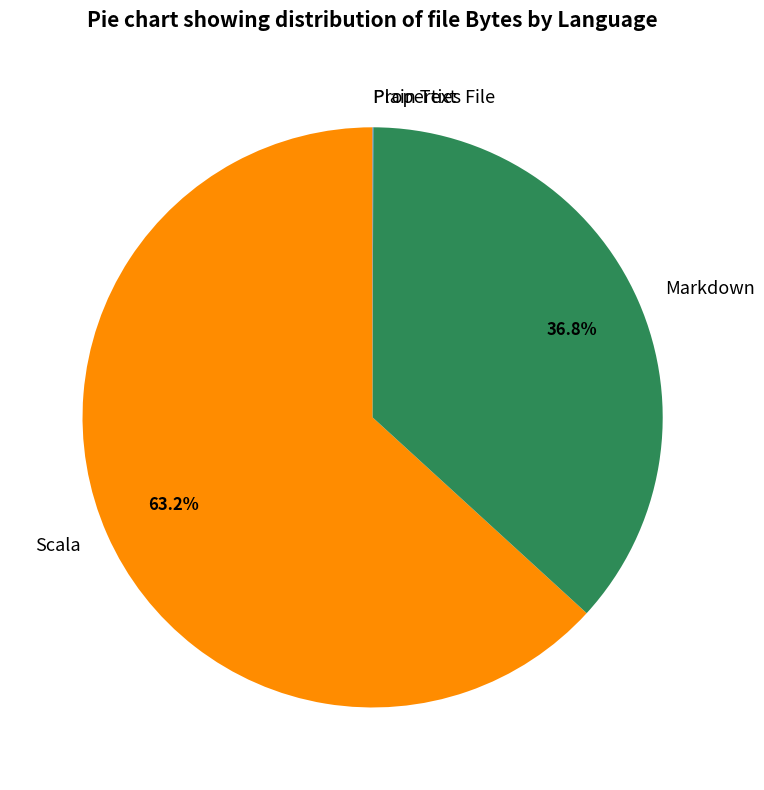

Does any single category account for the majority?

Yes